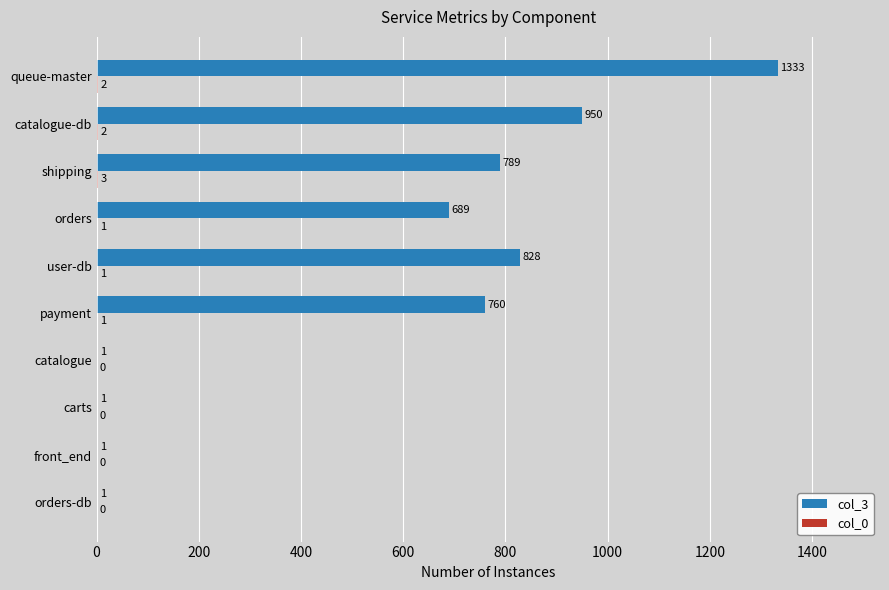

At which category is the sum across all series the highest?

queue-master